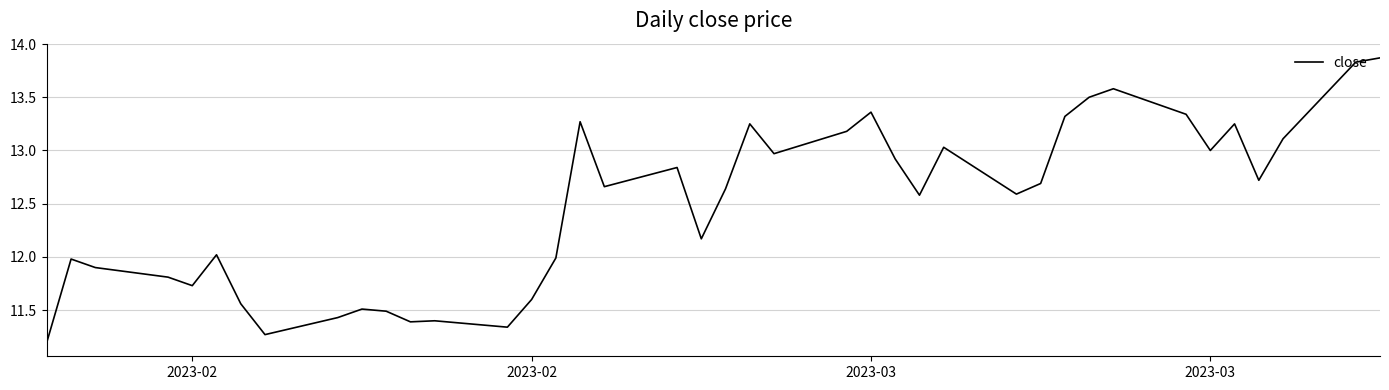

What is the smallest value displayed?

11.2